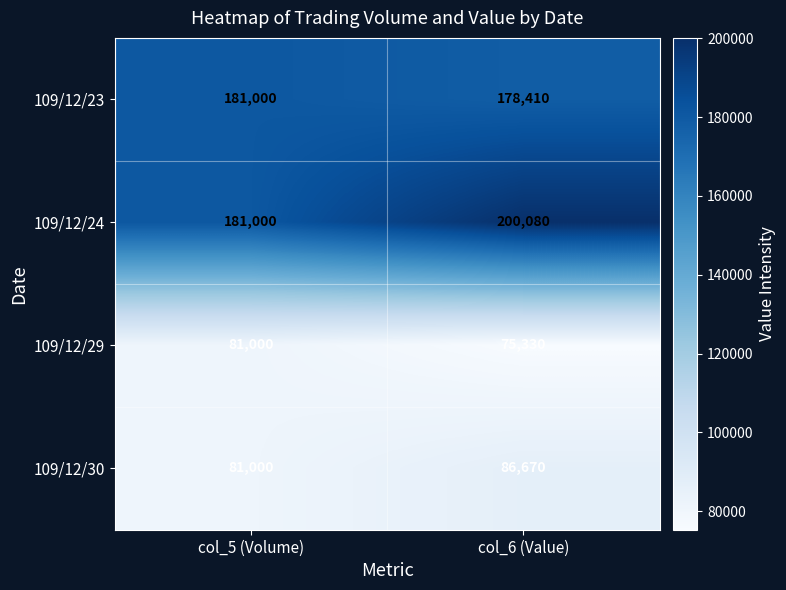

Reading right to left, extract all data points from this chart.

109/12/23: 178410	181000
109/12/24: 200080	181000
109/12/29: 75330	81000
109/12/30: 86670	81000